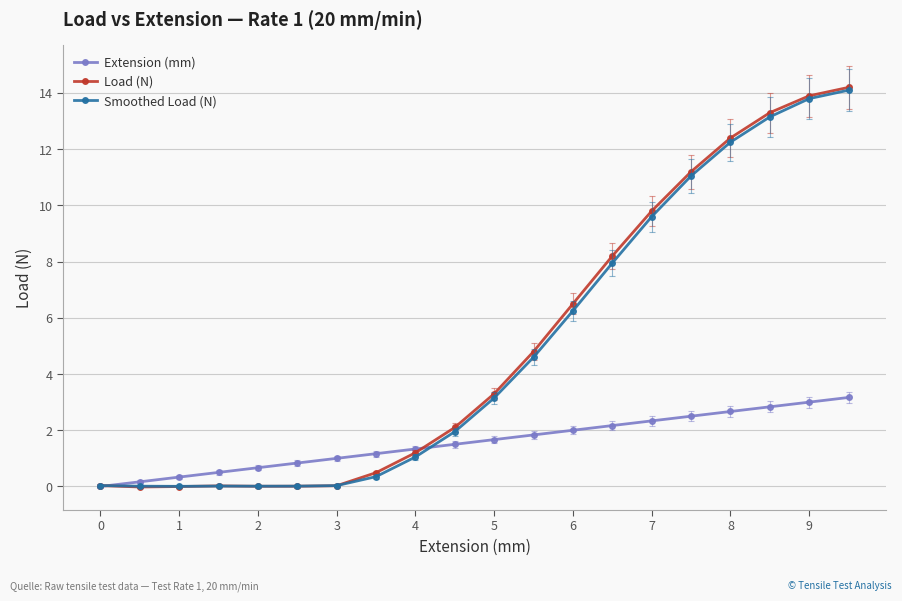

What is the value of the Load (N) point at the 12th from the left?

4.8